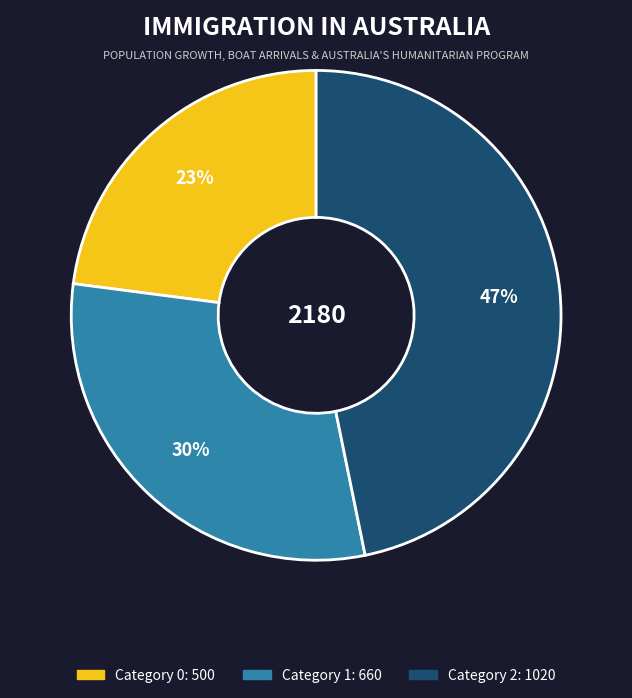

To the nearest percent, what is the average slice percentage?

33%